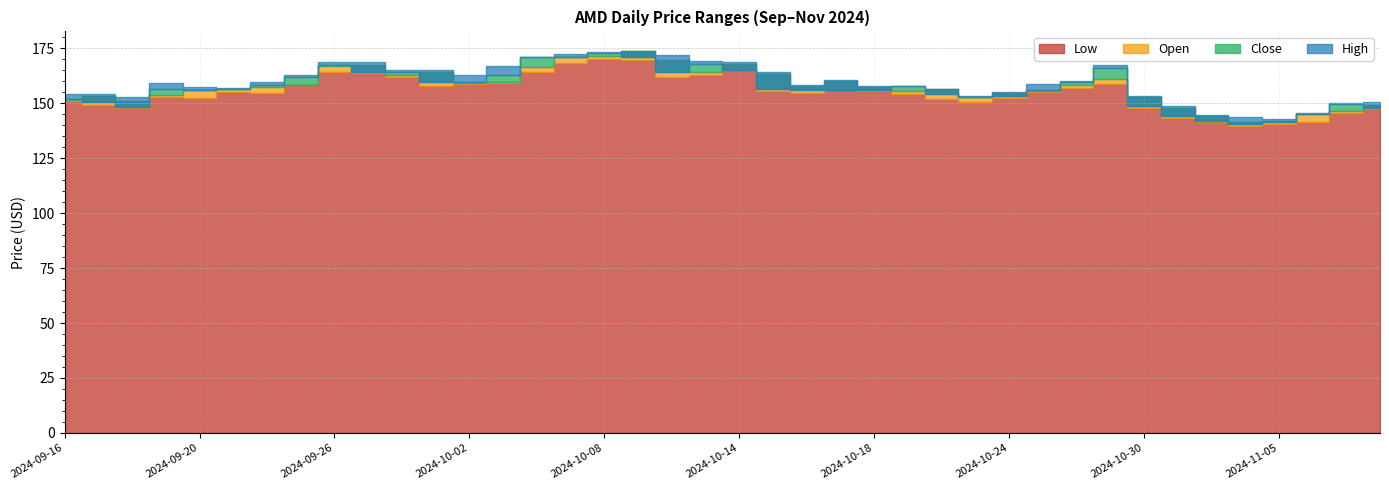

True or false: Open and Close intersect in this chart.

True